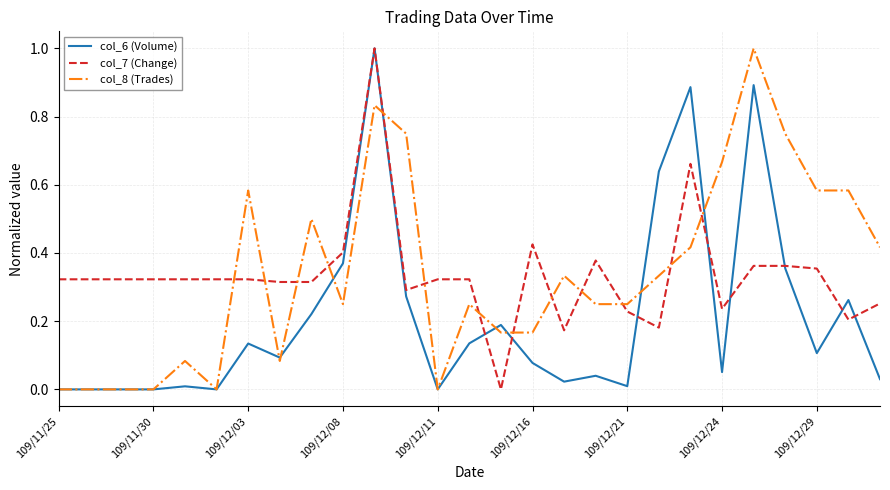

What is the greatest value displayed?

1.0